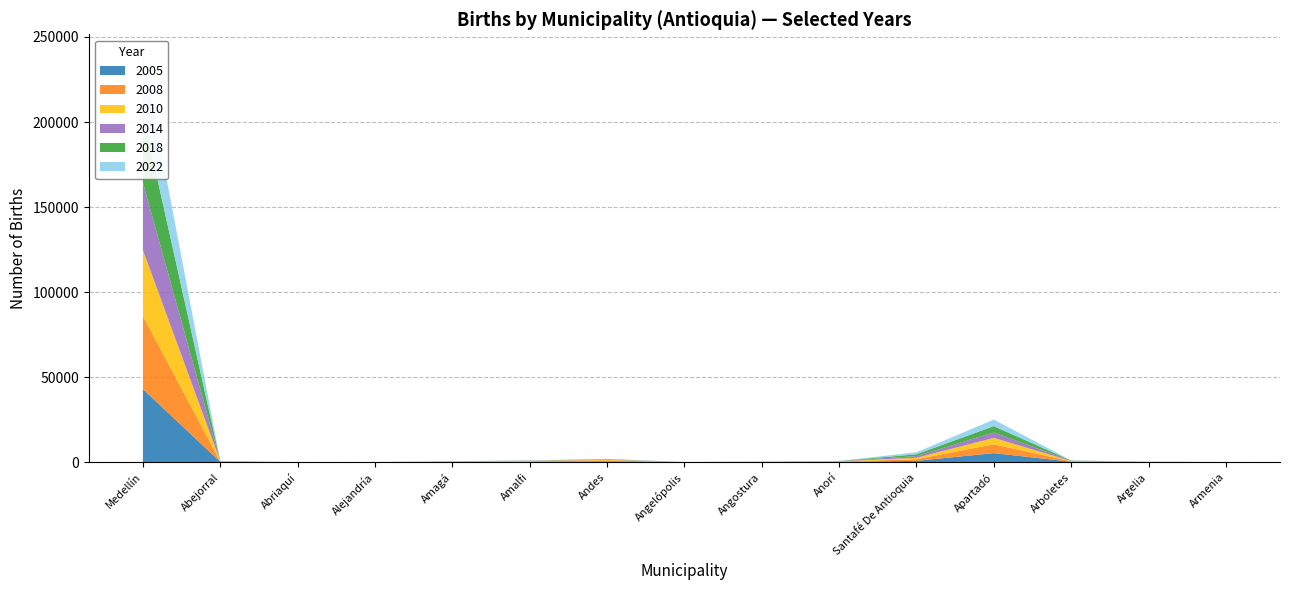

Reading right to left, what are all the values shown in this chart?

2005: 36	110	328	5358	825	210	117	37	542	277	220	41	16	261	42986
2008: 29	104	237	5192	964	181	96	37	574	239	183	42	16	154	43005
2010: 21	71	147	3764	821	158	92	28	305	235	119	14	11	147	38736
2014: 11	21	138	3202	1016	97	48	15	258	135	24	11	0	110	39594
2018: 8	15	127	3708	1055	67	20	12	174	99	28	4	0	49	40227
2022: 2	13	115	3827	1182	83	18	1	125	89	12	4	3	48	35061